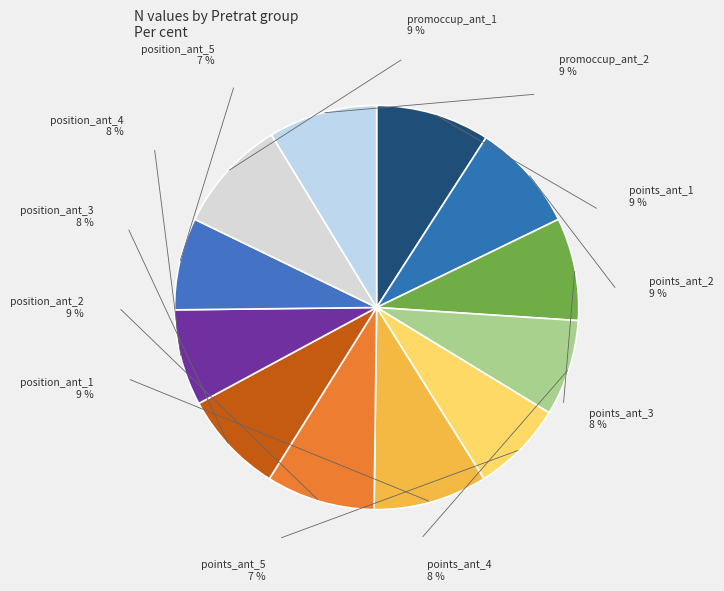

What percentage is the position_ant_5 slice, to the nearest percent?

7%